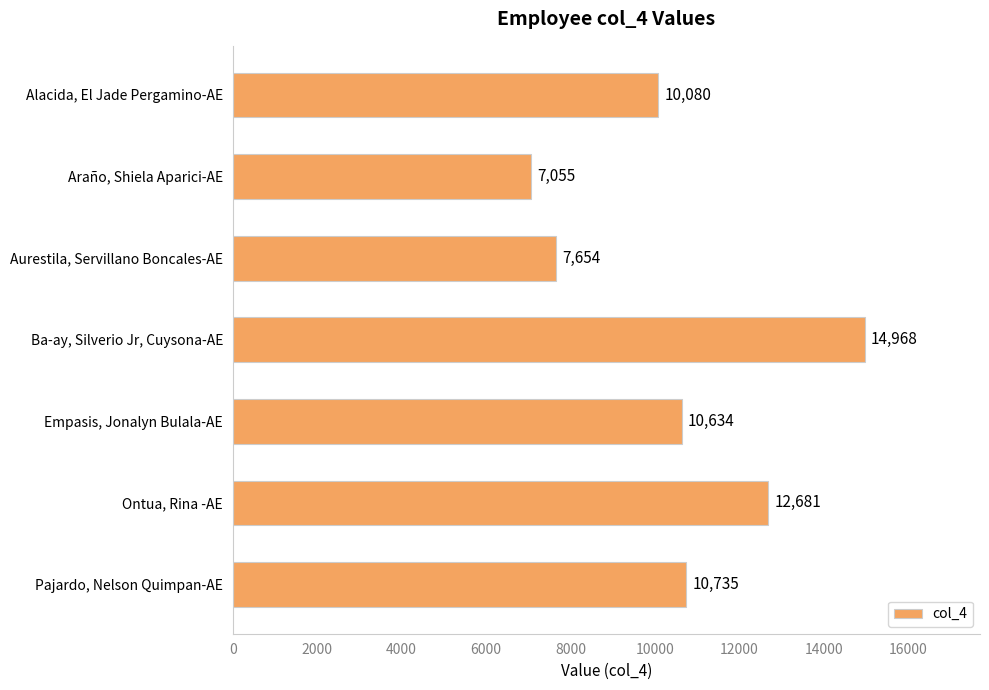

Rank the categories by value from lowest to highest.

Araño, Shiela Aparici-AE, Aurestila, Servillano Boncales-AE, Alacida, El Jade Pergamino-AE, Empasis, Jonalyn Bulala-AE, Pajardo, Nelson Quimpan-AE, Ontua, Rina -AE, Ba-ay, Silverio Jr, Cuysona-AE